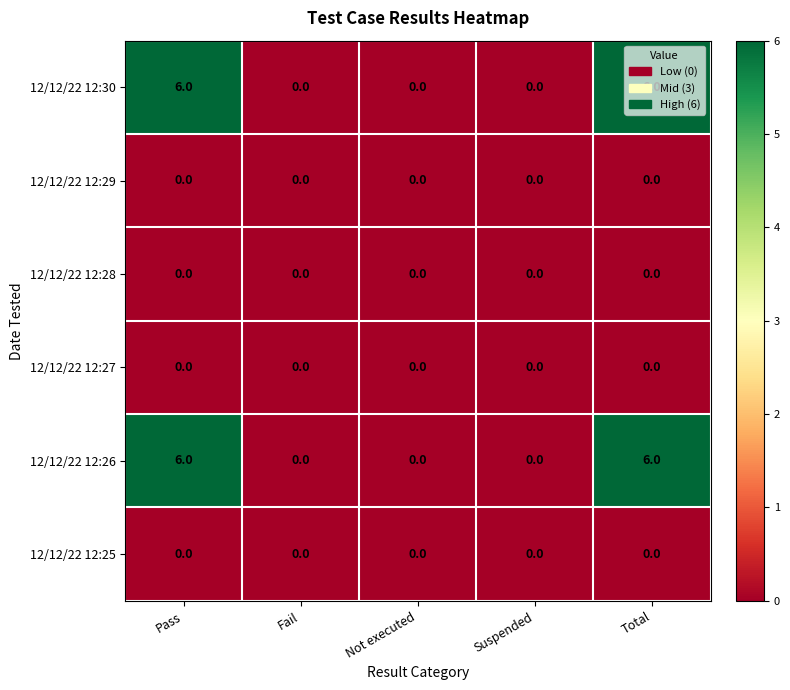

What value does the 12/12/22 12:30 series have at Total?

6